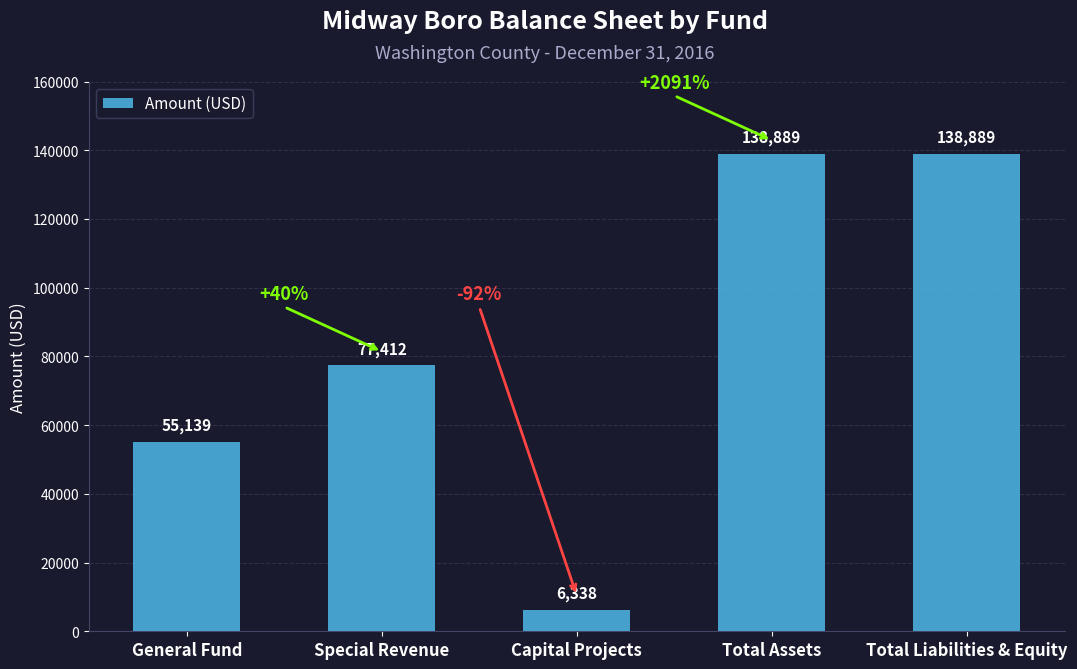

What is the difference between the maximum and second lowest values?

83750